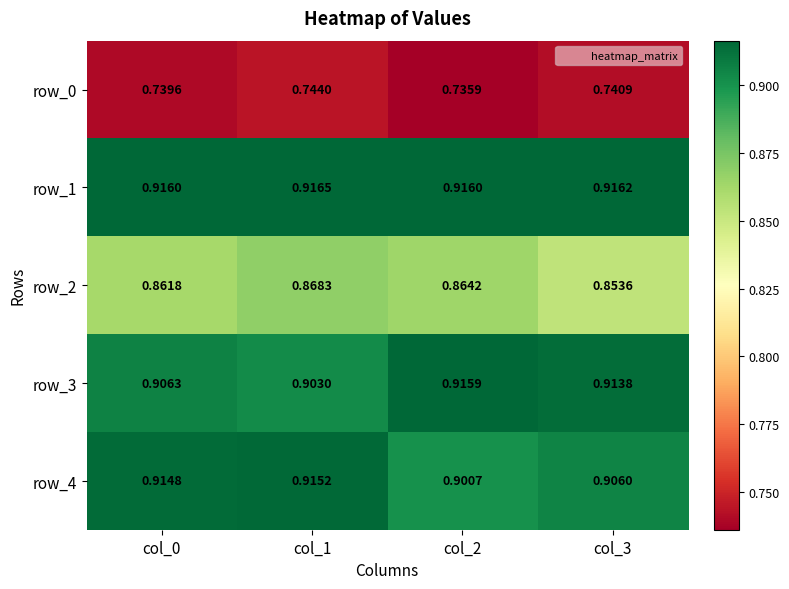

Is the value of row_3 at col_3 greater than the value of row_1 at col_2?

No